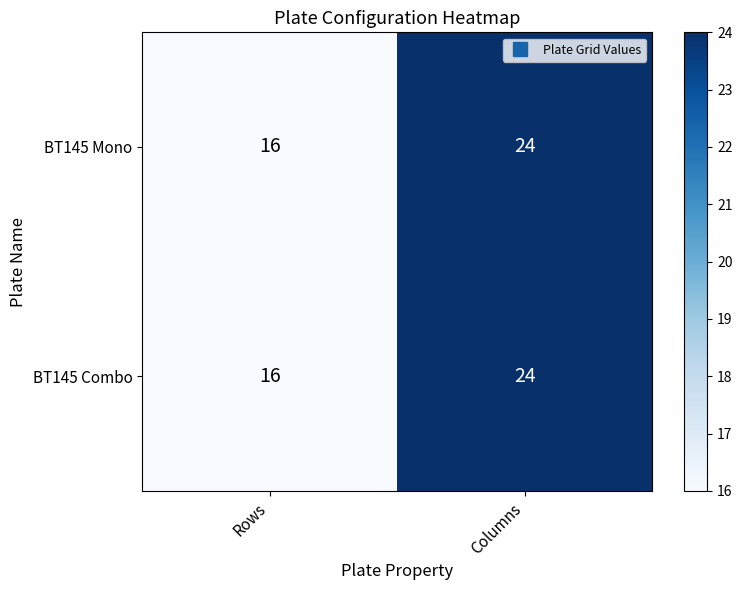

Reading left to right, transcribe all the data shown in this chart.

BT145 Mono: Rows=16	Columns=24
BT145 Combo: Rows=16	Columns=24